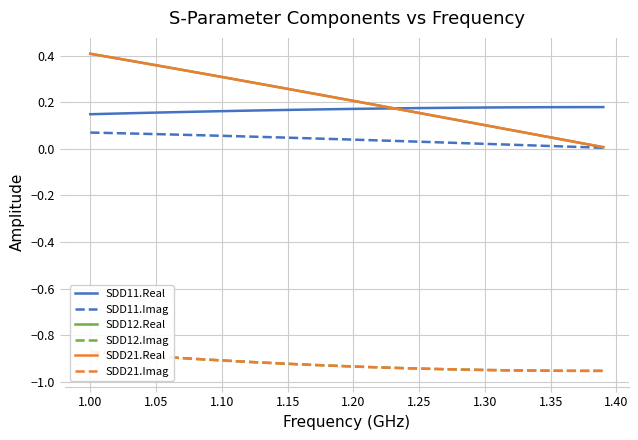

Reading left to right, what are all the values shown in this chart?

SDD11.Real: 0.1	0.2	0.2	0.2	0.2	0.2	0.2	0.2	0.2	0.2	0.2	0.2	0.2	0.2	0.2	0.2	0.2	0.2	0.2	0.2	0.2	0.2	0.2	0.2	0.2	0.2	0.2	0.2	0.2	0.2	0.2	0.2	0.2	0.2	0.2	0.2	0.2	0.2	0.2	0.2
SDD11.Imag: 0.1	0.1	0.1	0.1	0.1	0.1	0.1	0.1	0.1	0.1	0.1	0.1	0.1	0.1	0.1	0.0	0.0	0.0	0.0	0.0	0.0	0.0	0.0	0.0	0.0	0.0	0.0	0.0	0.0	0.0	0.0	0.0	0.0	0.0	0.0	0.0	0.0	0.0	0.0	0.0
SDD12.Real: 0.4	0.4	0.4	0.4	0.4	0.4	0.3	0.3	0.3	0.3	0.3	0.3	0.3	0.3	0.3	0.3	0.2	0.2	0.2	0.2	0.2	0.2	0.2	0.2	0.2	0.2	0.1	0.1	0.1	0.1	0.1	0.1	0.1	0.1	0.1	0.0	0.0	0.0	0.0	0.0
SDD12.Imag: -0.9	-0.9	-0.9	-0.9	-0.9	-0.9	-0.9	-0.9	-0.9	-0.9	-0.9	-0.9	-0.9	-0.9	-0.9	-0.9	-0.9	-0.9	-0.9	-0.9	-0.9	-0.9	-0.9	-0.9	-0.9	-0.9	-0.9	-0.9	-0.9	-0.9	-0.9	-1.0	-1.0	-1.0	-1.0	-1.0	-1.0	-1.0	-1.0	-1.0
SDD21.Real: 0.4	0.4	0.4	0.4	0.4	0.4	0.3	0.3	0.3	0.3	0.3	0.3	0.3	0.3	0.3	0.3	0.2	0.2	0.2	0.2	0.2	0.2	0.2	0.2	0.2	0.2	0.1	0.1	0.1	0.1	0.1	0.1	0.1	0.1	0.1	0.0	0.0	0.0	0.0	0.0
SDD21.Imag: -0.9	-0.9	-0.9	-0.9	-0.9	-0.9	-0.9	-0.9	-0.9	-0.9	-0.9	-0.9	-0.9	-0.9	-0.9	-0.9	-0.9	-0.9	-0.9	-0.9	-0.9	-0.9	-0.9	-0.9	-0.9	-0.9	-0.9	-0.9	-0.9	-0.9	-0.9	-1.0	-1.0	-1.0	-1.0	-1.0	-1.0	-1.0	-1.0	-1.0